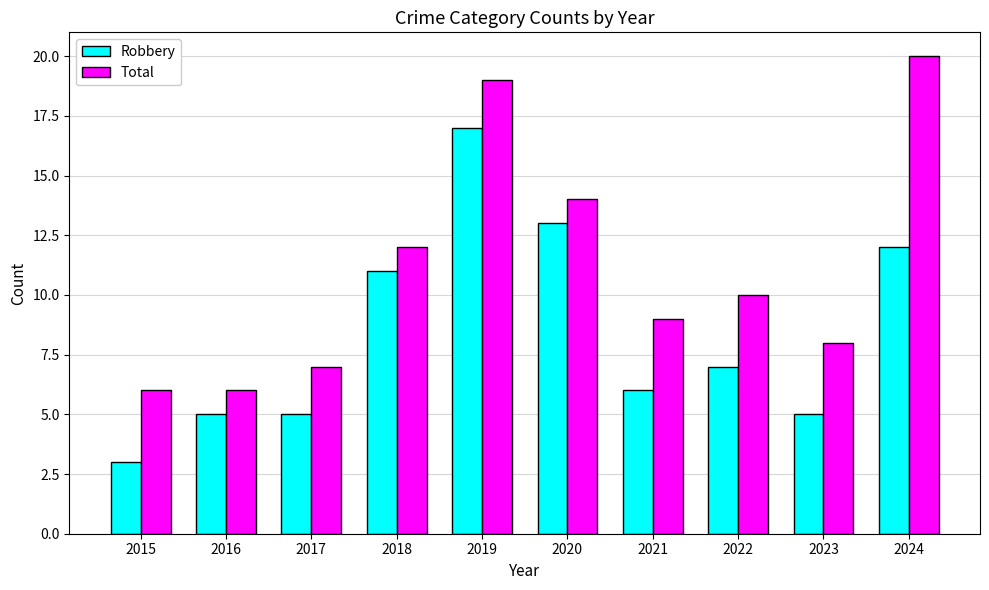

The value of Total at 2020 is 14. True or false?

True